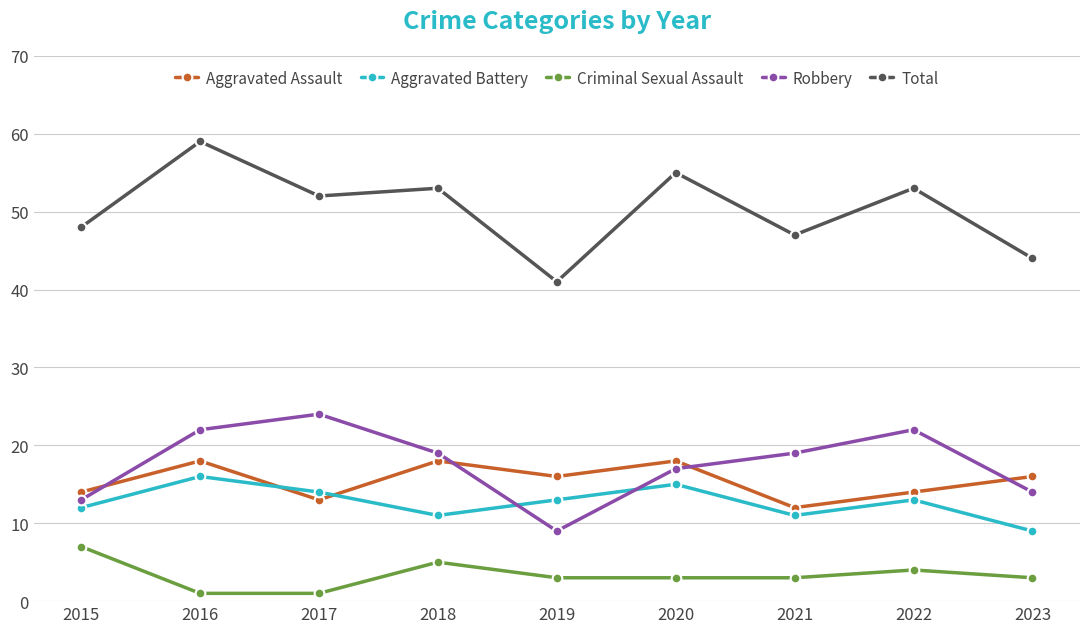

What is the value of the Total point at the 6th from the left?

55